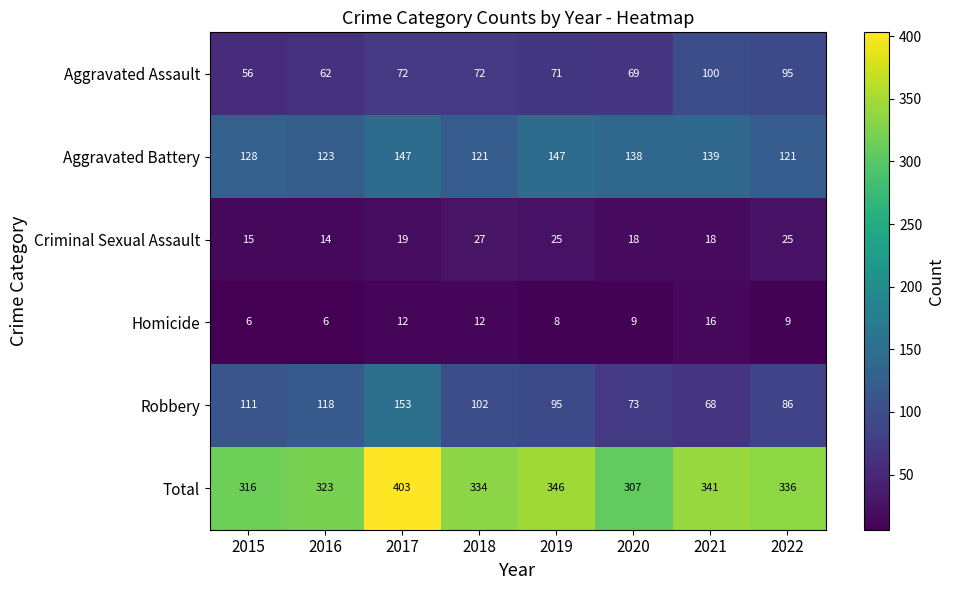

The value of Robbery at 2022 is 137. True or false?

False